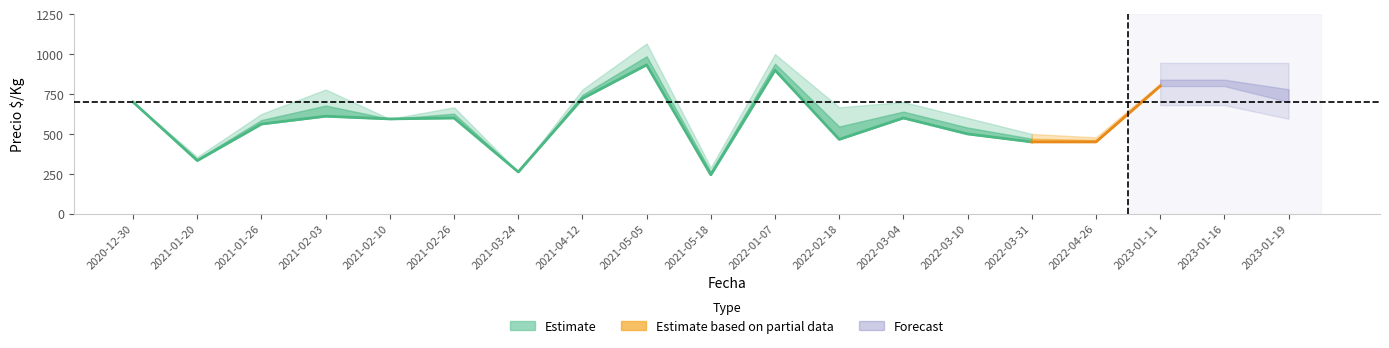

True or false: Precio maximo and Precio minimo intersect in this chart.

False